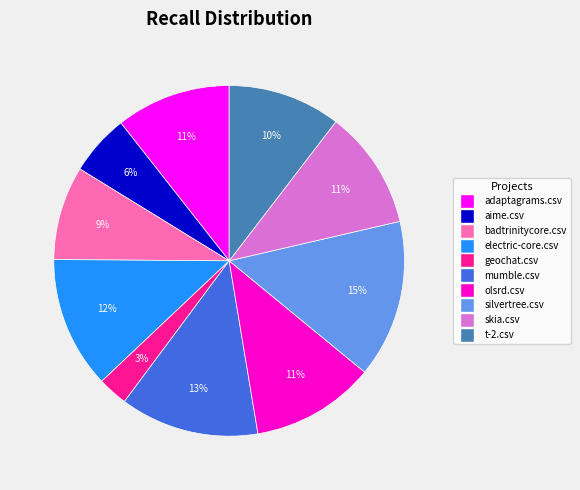

Combined, do aime.csv and skia.csv account for over 50%?

No